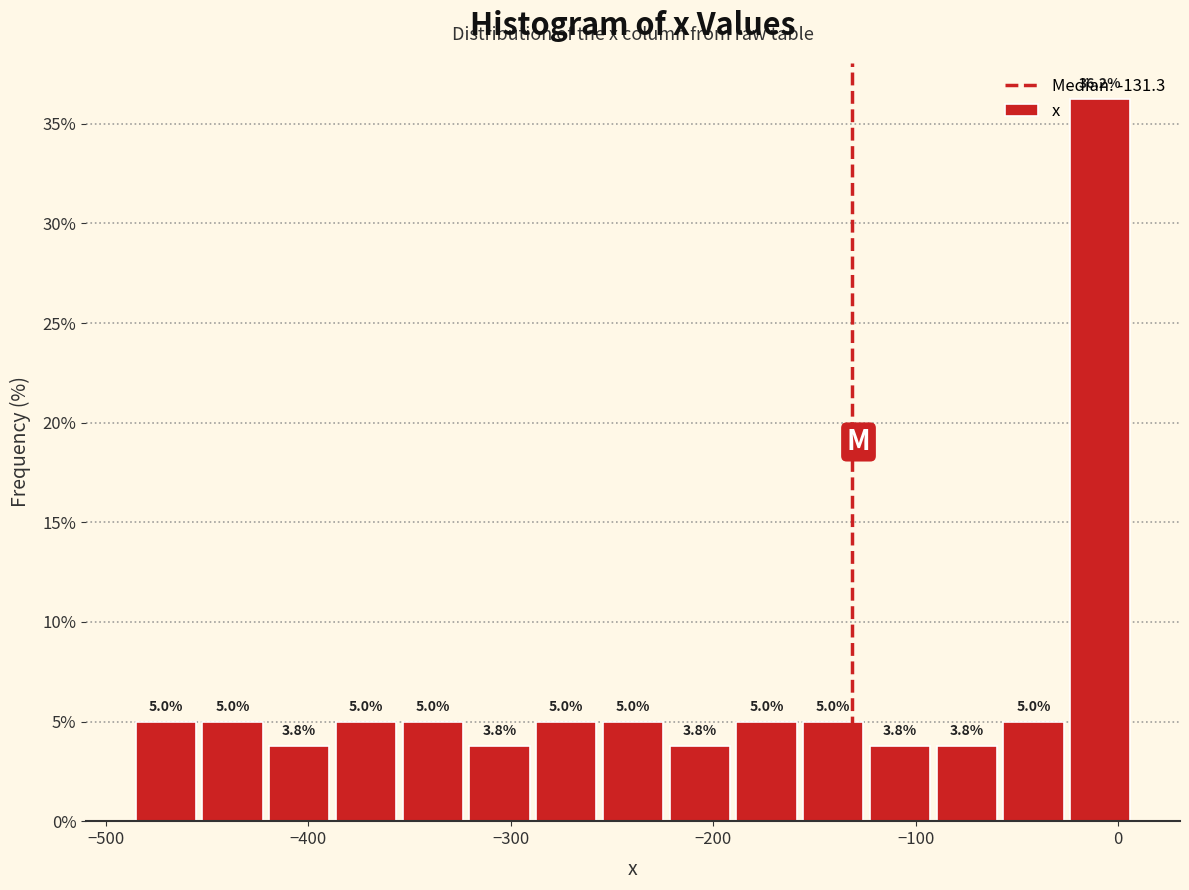

Around what value on the x-axis is the tallest bar? Give the approximate position of its centre, as read against the axis.

-10